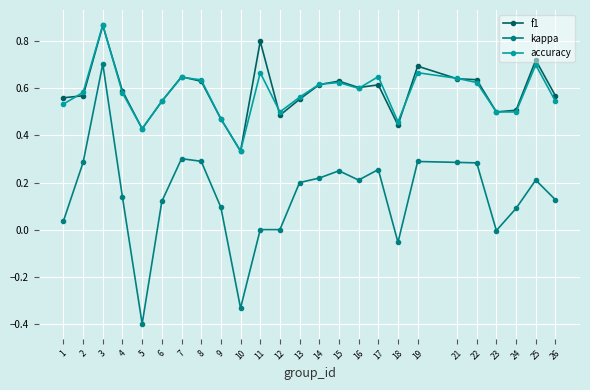

Which series has the widest spread of values?

kappa